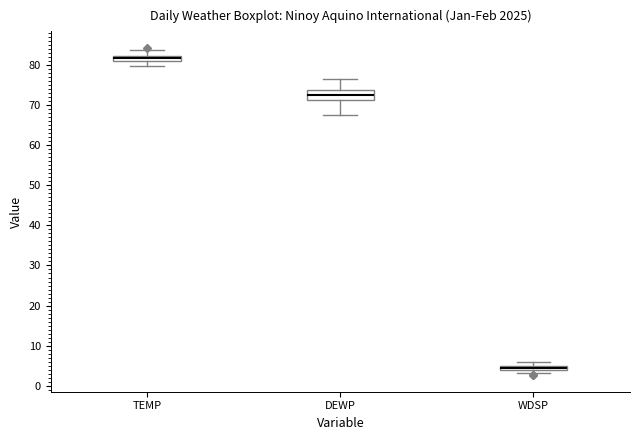

Comparing the boxes themselves (not the whiskers), which one is the tallest?

DEWP